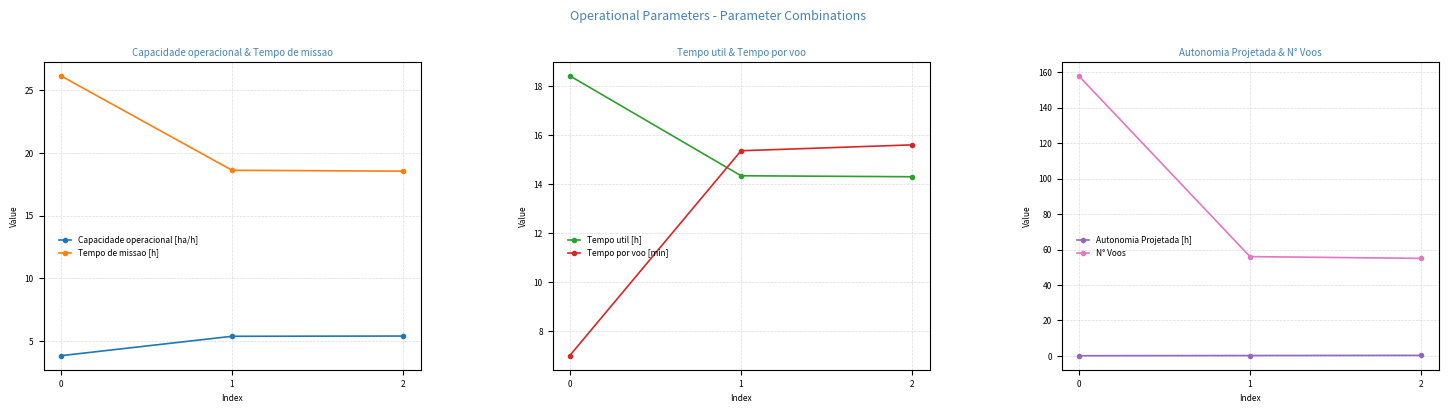

What is the sum of all Tempo de missao [h] values?

63.3